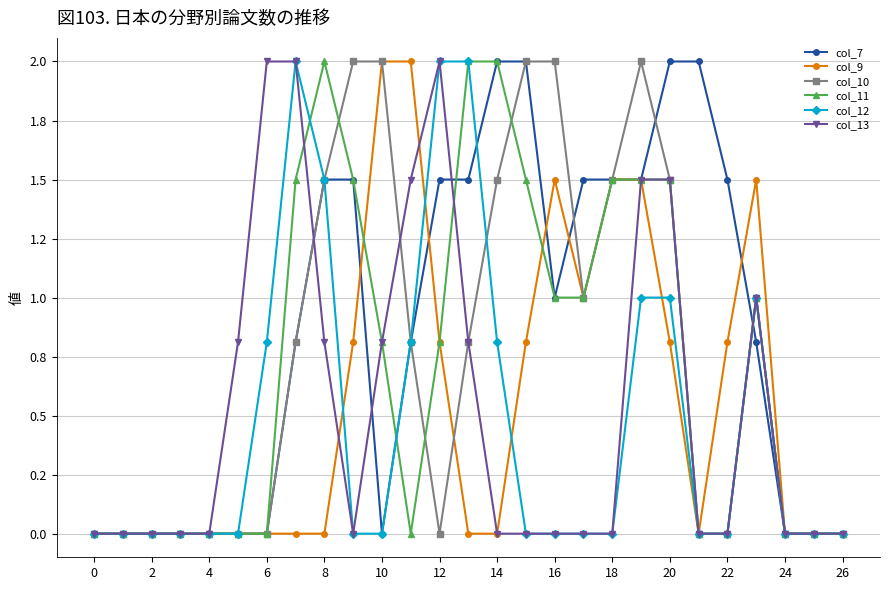

Is this an area chart (filled region under the line)?

No